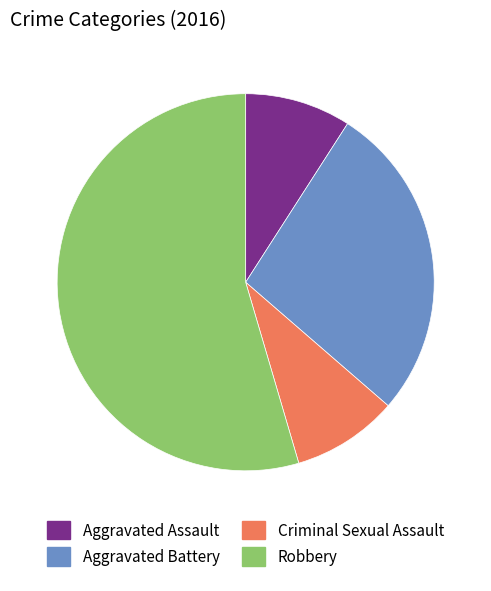

True or false: Aggravated Battery accounts for 16% of the total.

False